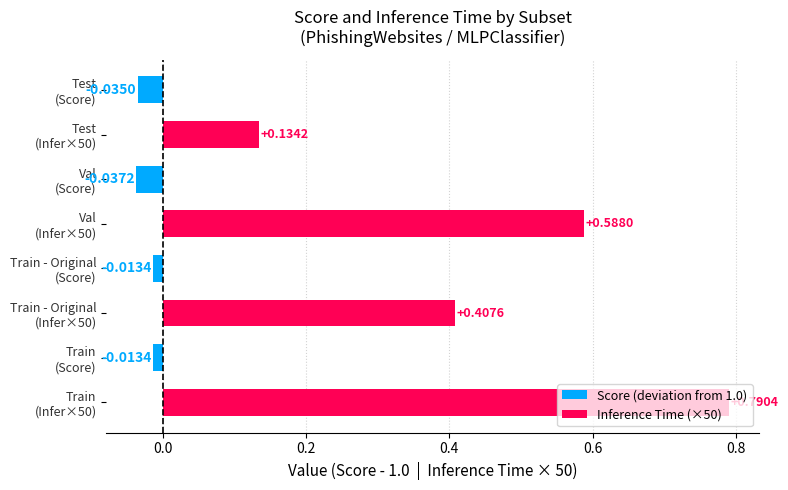

Which label corresponds to the largest value in the chart?

Train